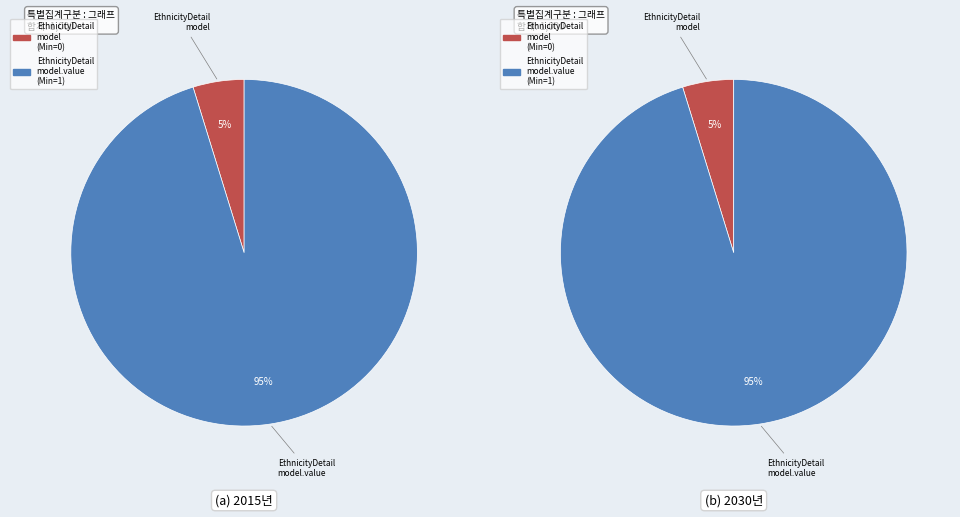

Which category has the smallest portion of the pie?

shr-core-EthnicityDetail-model